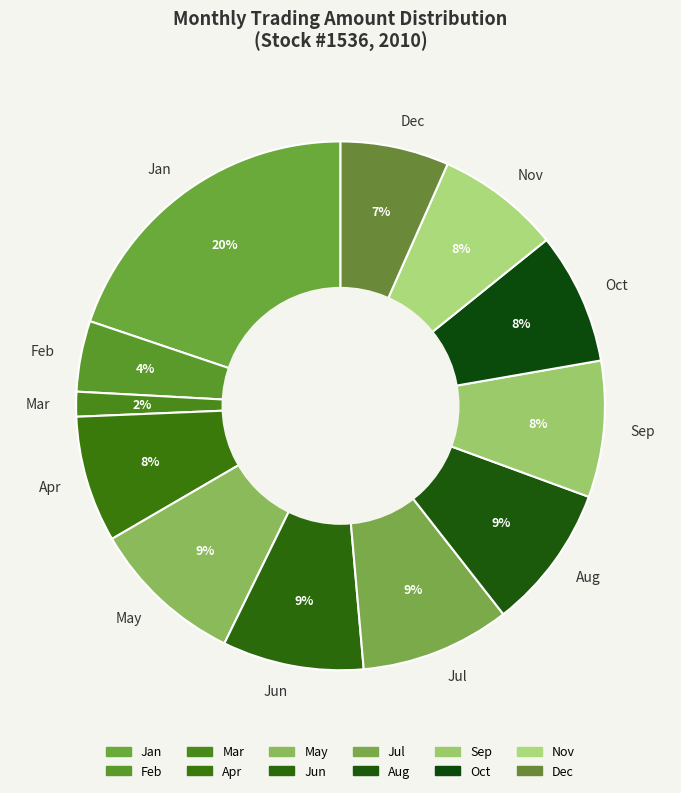

Is there a majority slice in this chart?

No